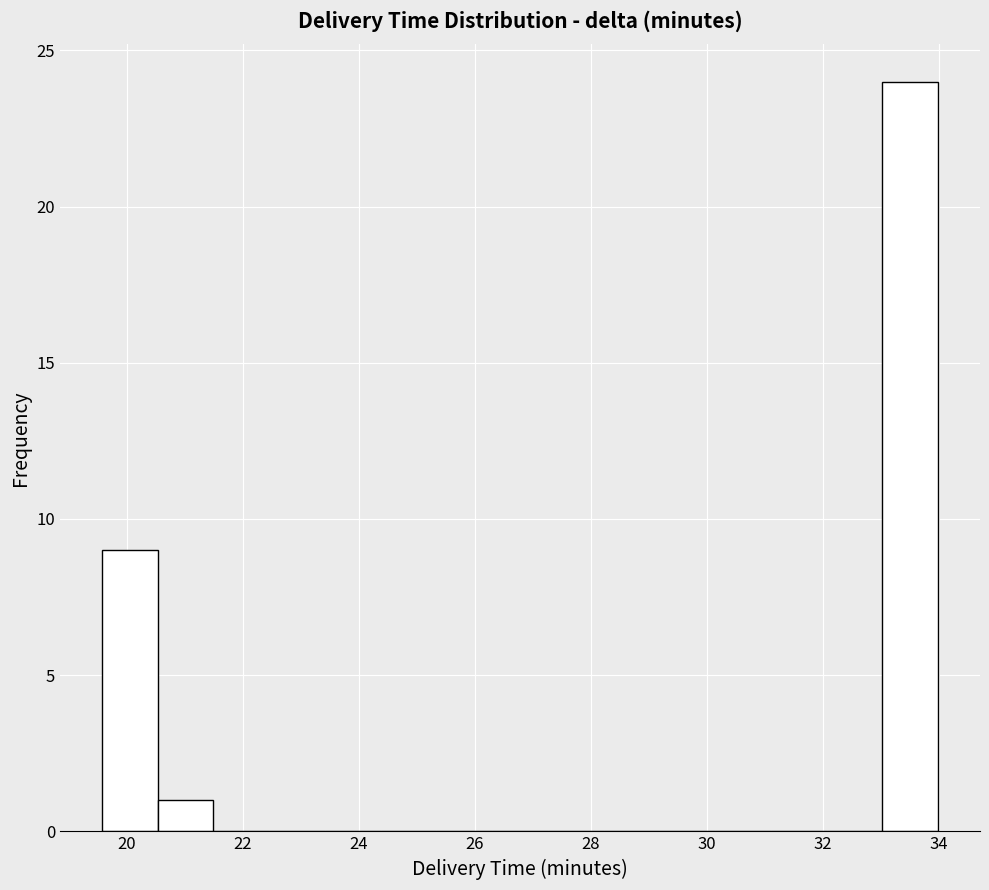

Reading left to right, transcribe this chart: for each bar, give the range it covers on the x-axis and its height. Neither the bar edges nor the heights are printed on the chart, so give them approximately, as read against the axes.

19.6 to 20.6: 9
20.6 to 21.4: 1
21.4 to 22.4: 0
22.4 to 23.4: 0
23.4 to 24.4: 0
24.4 to 25.4: 0
25.4 to 26.2: 0
26.2 to 27.2: 0
27.2 to 28.2: 0
28.2 to 29.2: 0
29.2 to 30.2: 0
30.2 to 31.2: 0
31.2 to 32.0: 0
32.0 to 33.0: 0
33.0 to 34.0: 24